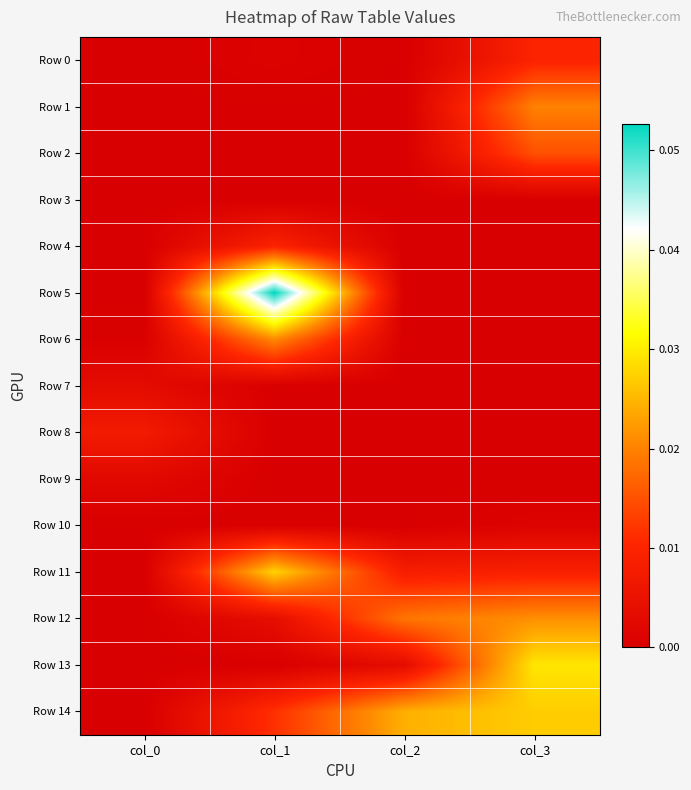

Reading right to left, transcribe all the data shown in this chart.

Row 0: col_3=0.0	col_2=0.0	col_1=0.0	col_0=0.0
Row 1: col_3=0.0	col_2=0.0	col_1=0.0	col_0=0.0
Row 2: col_3=0.0	col_2=0.0	col_1=0.0	col_0=0.0
Row 3: col_3=0.0	col_2=0.0	col_1=0.0	col_0=0.0
Row 4: col_3=0.0	col_2=0.0	col_1=0.0	col_0=0.0
Row 5: col_3=0.0	col_2=0.0	col_1=0.1	col_0=0.0
Row 6: col_3=0.0	col_2=0.0	col_1=0.0	col_0=0.0
Row 7: col_3=0.0	col_2=0.0	col_1=0.0	col_0=0.0
Row 8: col_3=0.0	col_2=0.0	col_1=0.0	col_0=0.0
Row 9: col_3=0.0	col_2=0.0	col_1=0.0	col_0=0.0
Row 10: col_3=0.0	col_2=0.0	col_1=0.0	col_0=0.0
Row 11: col_3=0.0	col_2=0.0	col_1=0.0	col_0=0.0
Row 12: col_3=0.0	col_2=0.0	col_1=0.0	col_0=0.0
Row 13: col_3=0.0	col_2=0.0	col_1=0.0	col_0=0.0
Row 14: col_3=0.0	col_2=0.0	col_1=0.0	col_0=0.0